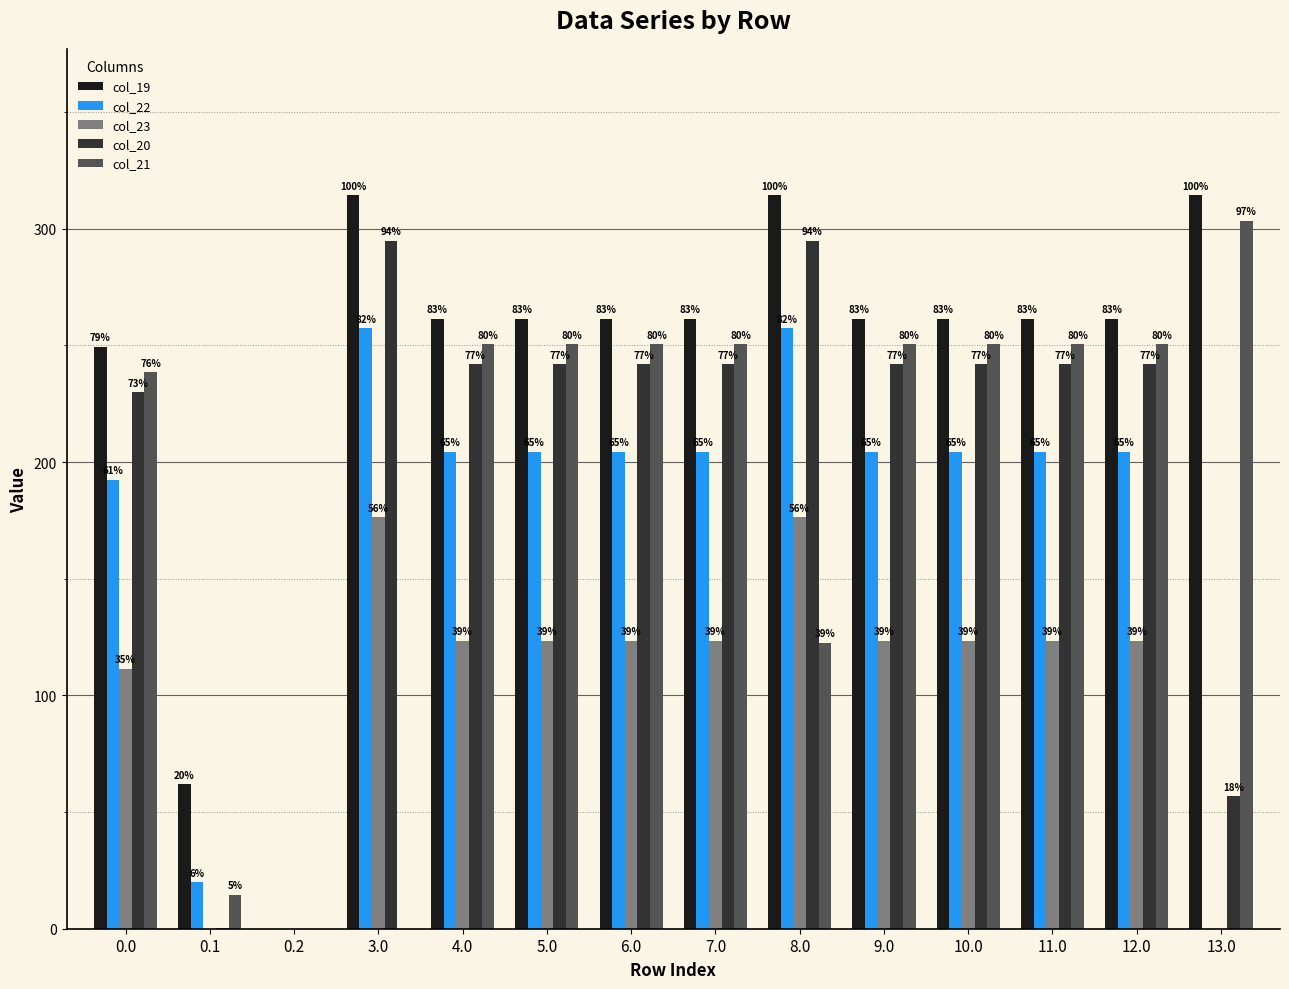

What is the spread (max minus min) of values at 4.0?

137.9